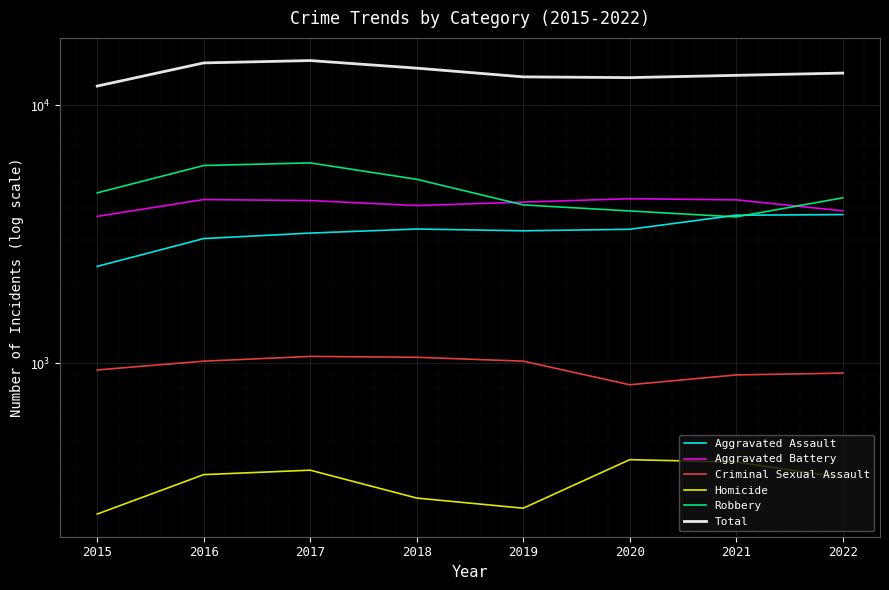

Does the chart display data point markers on the line(s)?

No